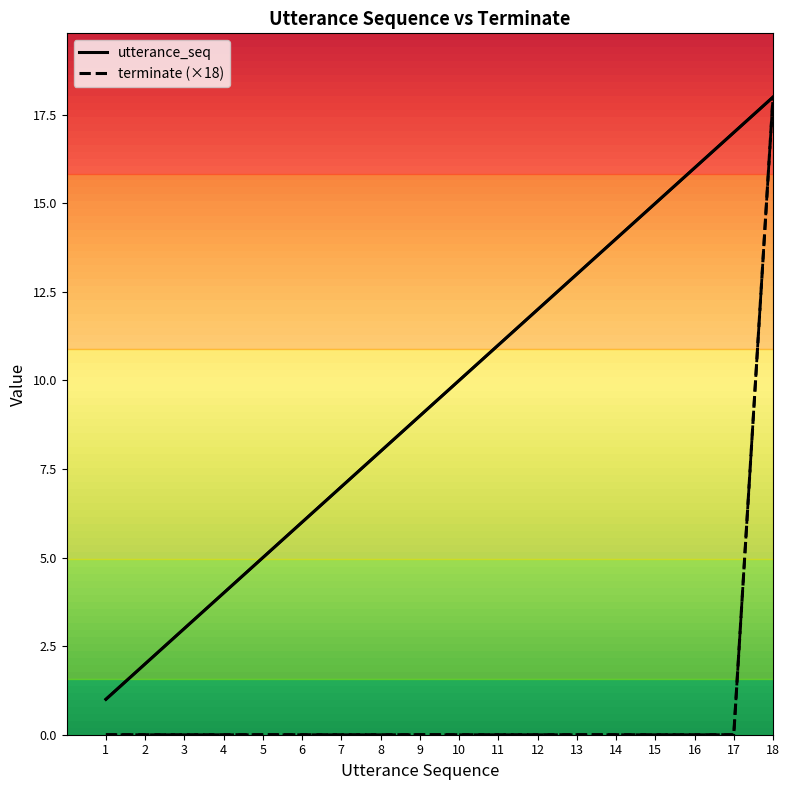

How many data points in terminate are above 0?

1